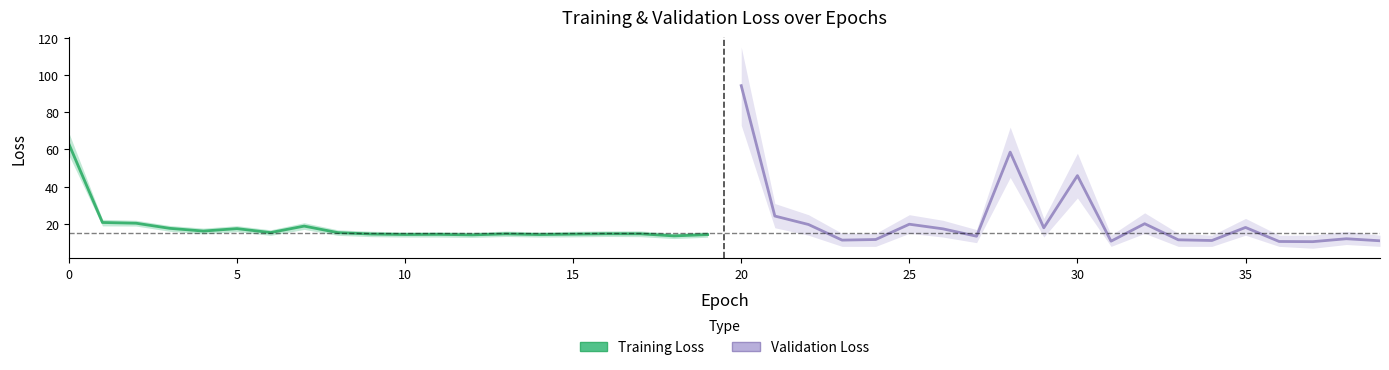

What is the minimum value for loss?

13.6